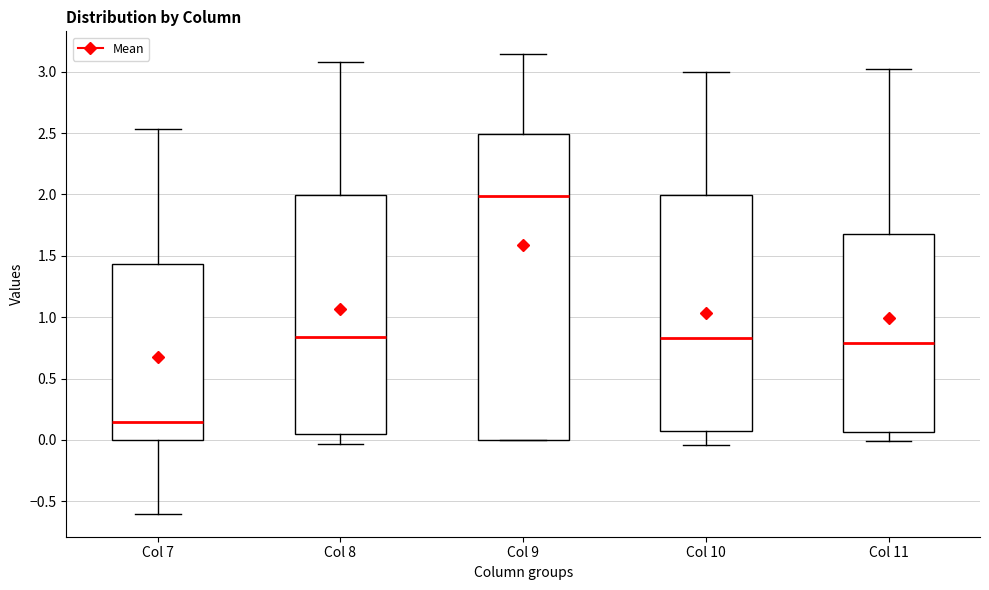

Which box's median line is the highest?

Col 9